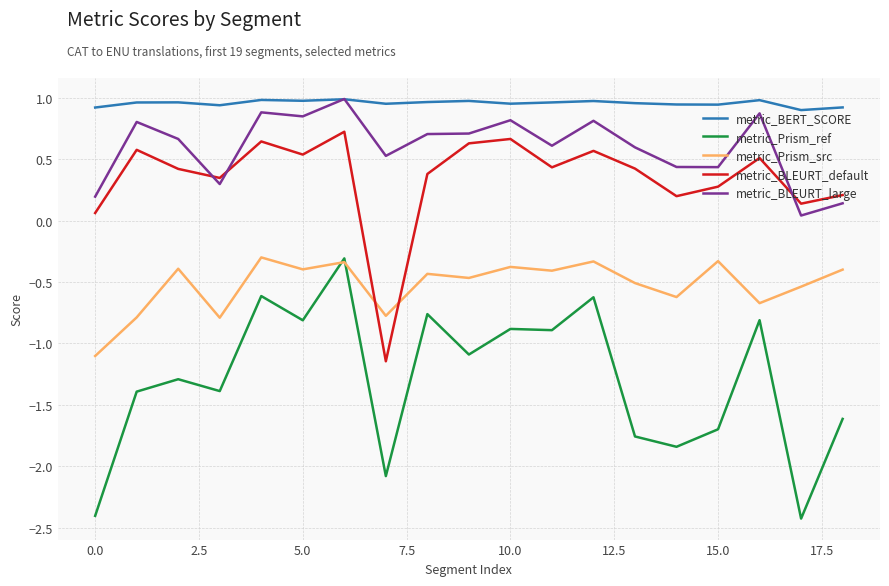

True or false: metric_BLEURT_large and metric_Prism_ref intersect in this chart.

False